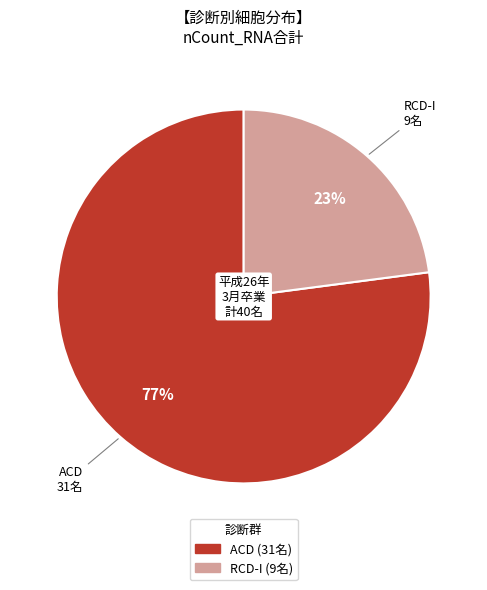

To the nearest percent, what is the average slice percentage?

50%